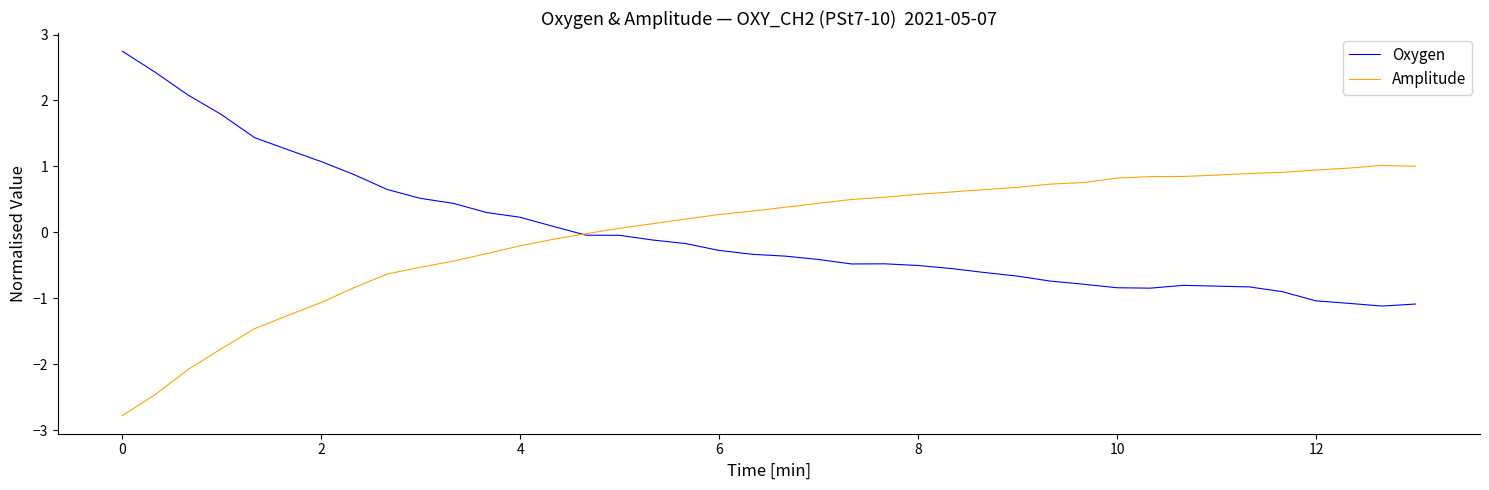

Which series ends up on top after the final intersection of Oxygen and Amplitude?

Amplitude